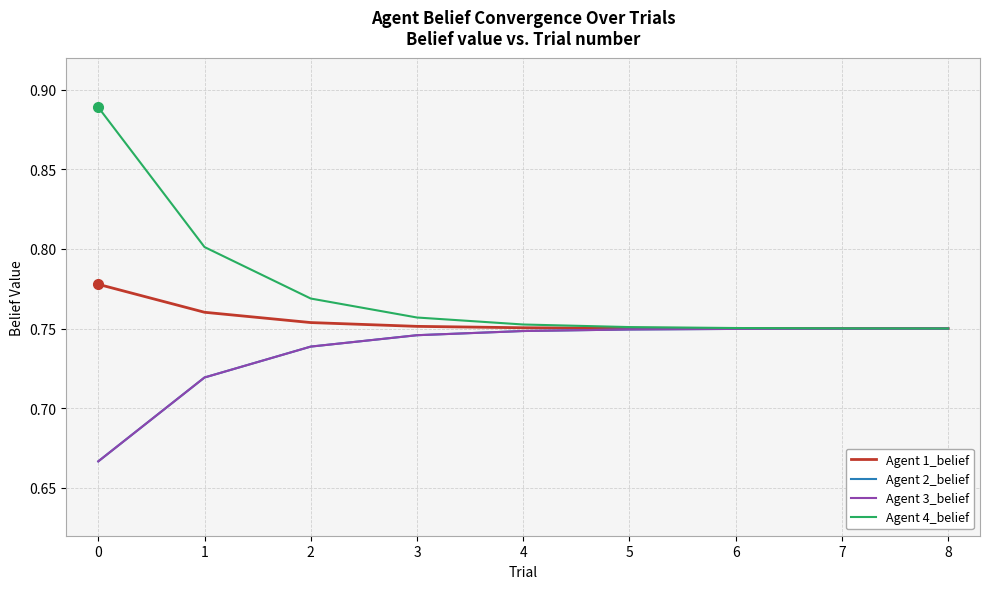

Is it true that Agent 2_belief equals 0.7 at 3?

True